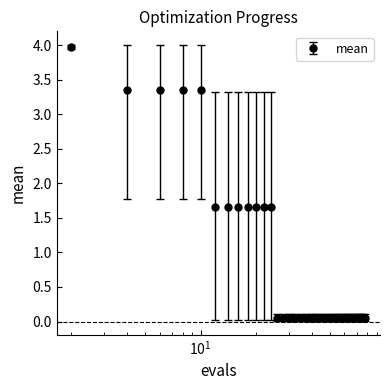

What is the sum of all values?

30.6